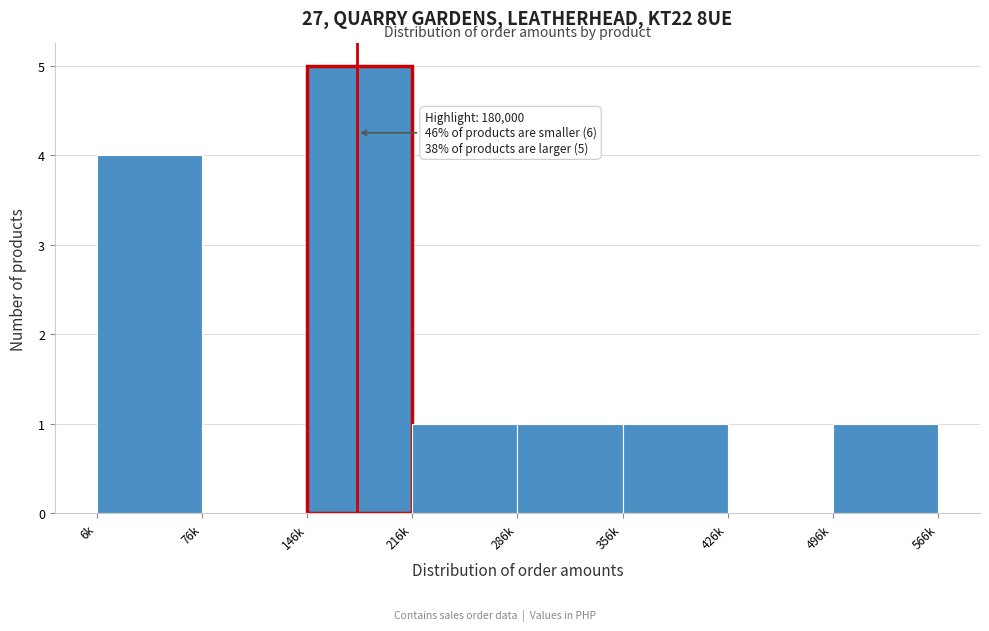

Reading left to right, what are all the values shown in this chart?

6k=4	76k=0	146k=5	216k=1	286k=1	356k=1	426k=0	496k=1